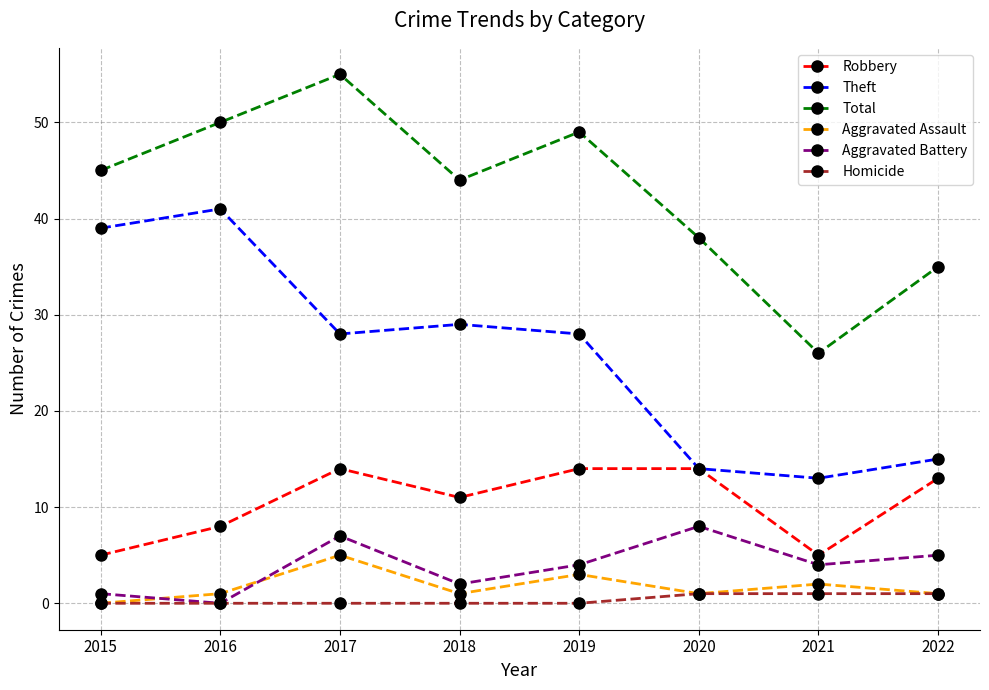

Which category has the highest value across all series?

2017